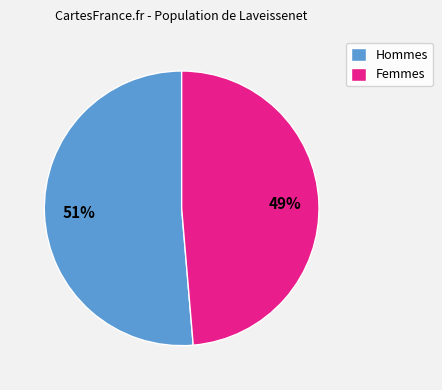

Is it true that Hommes is 51% of the pie?

True